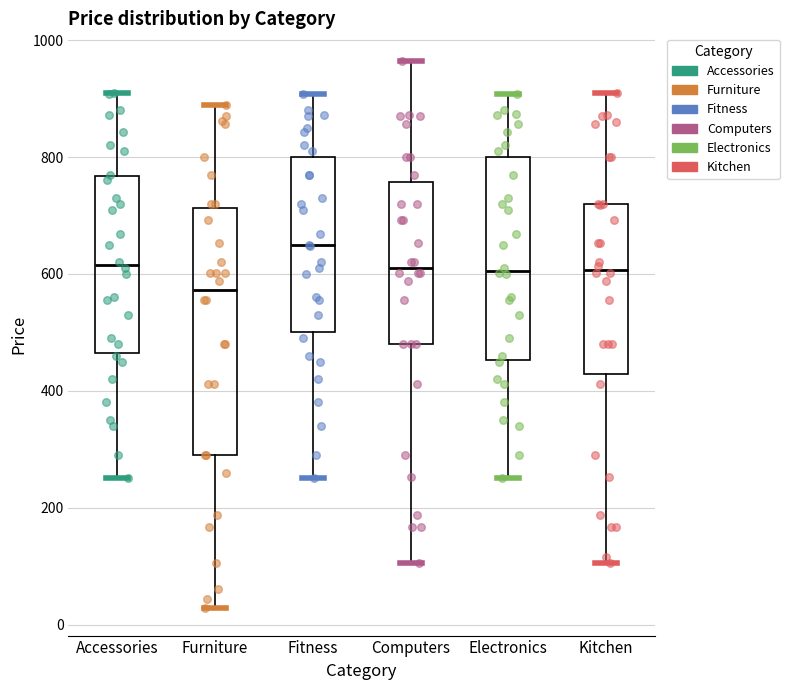

Which box is the tallest, from its lower edge to its upper edge?

Furniture